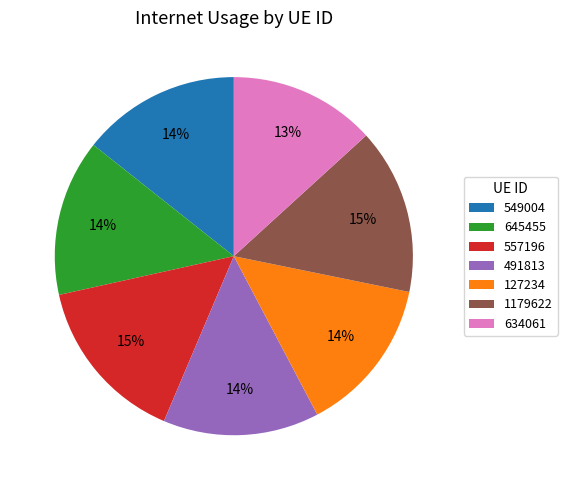

What is the smallest slice in the pie chart?

634061